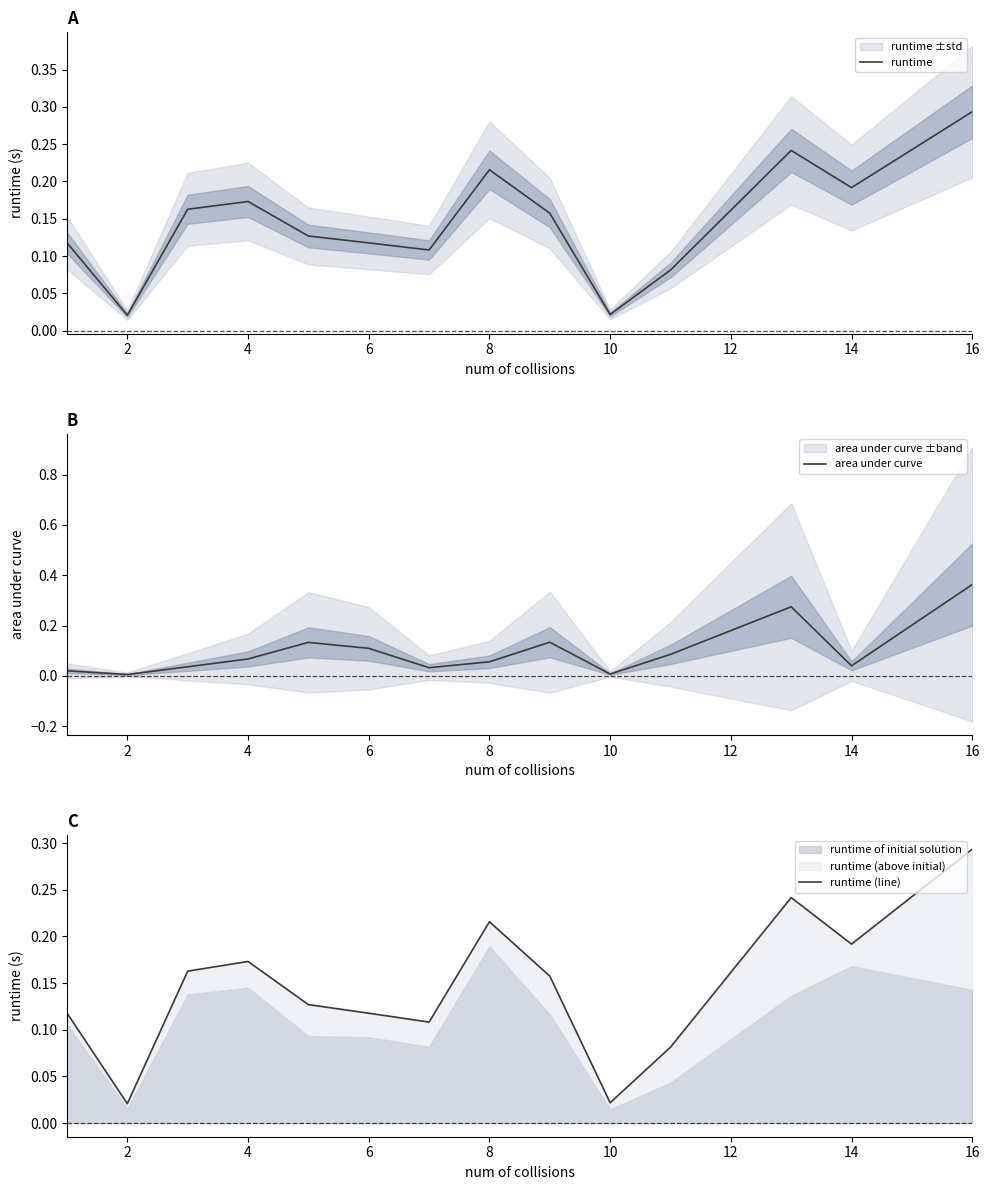

The runtime series shows 0.1 at 14. True or false?

False